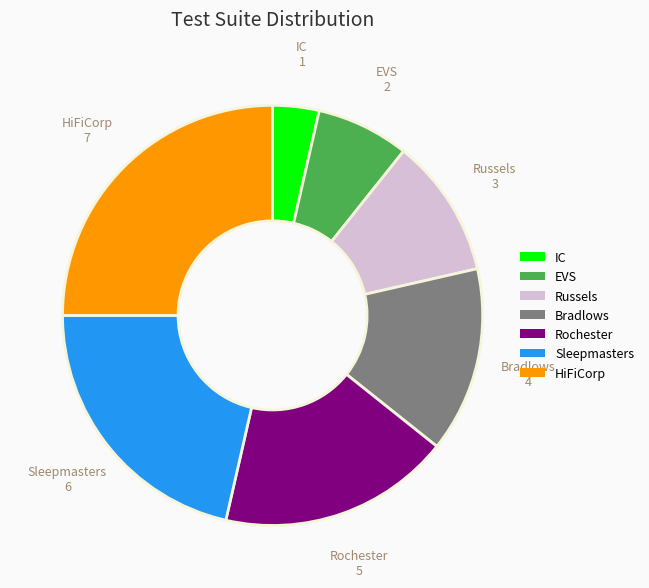

Does HiFiCorp represent more than half of the total?

No